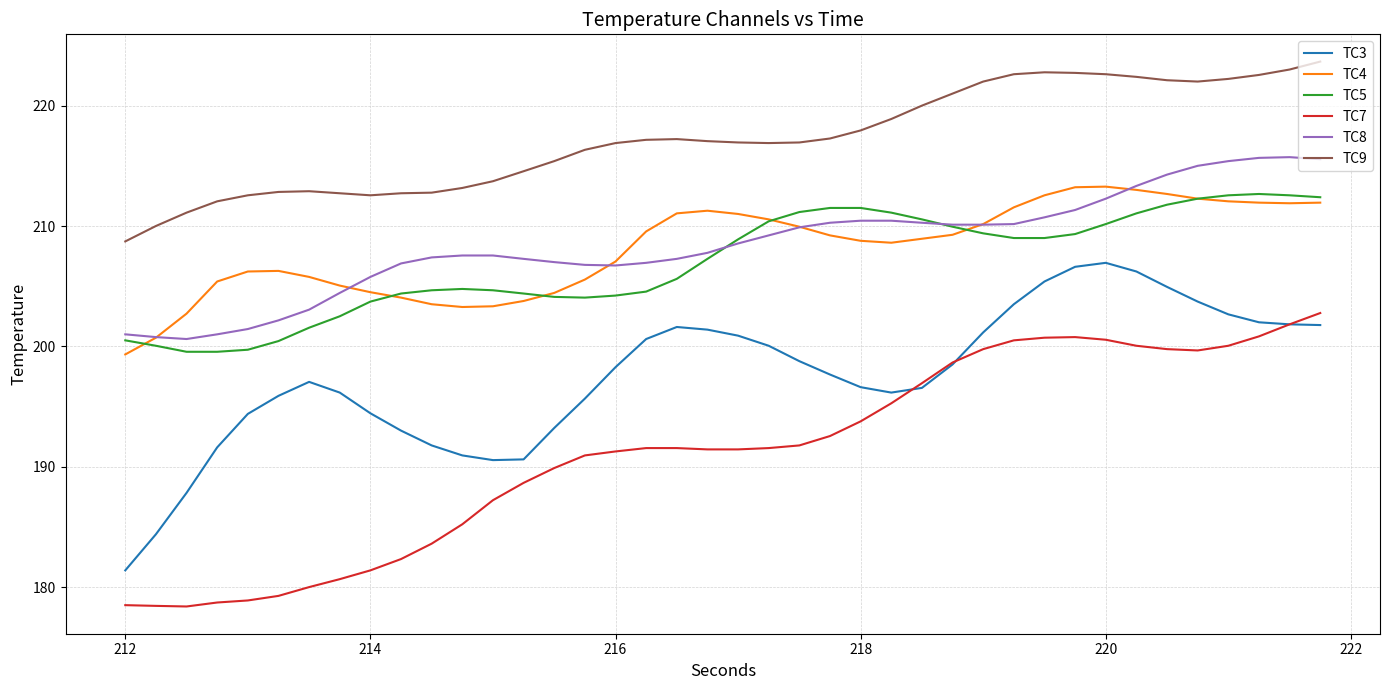

What is the maximum value for TC7?

202.8